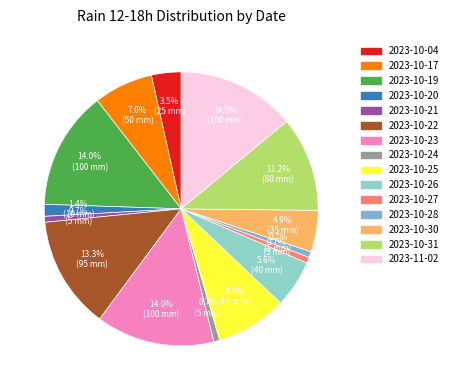

How many segments does this pie chart have?

15